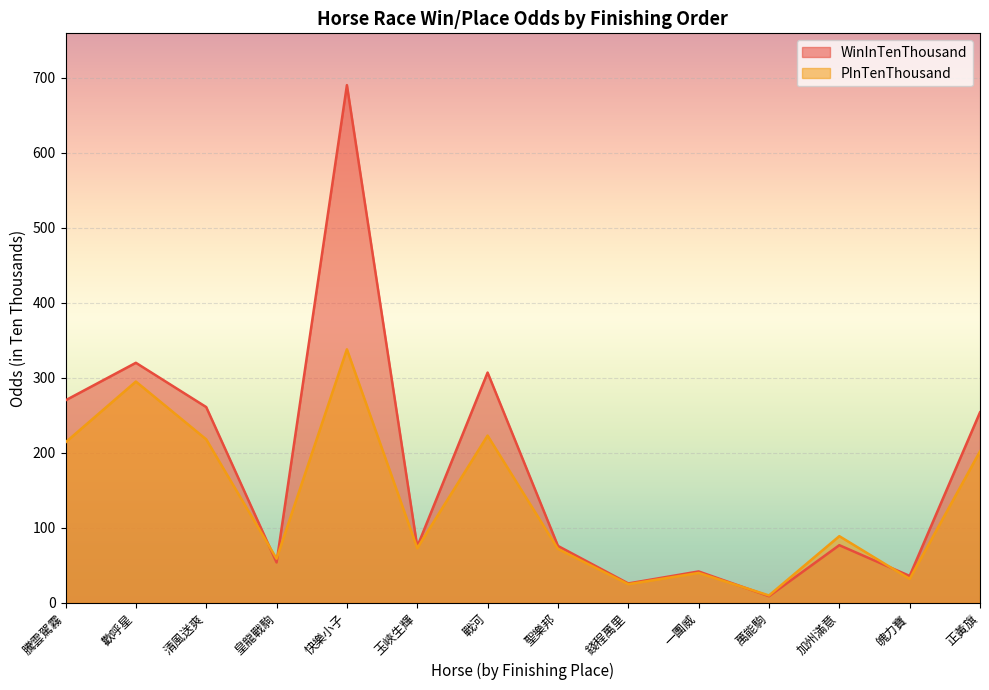

What is the minimum value for WinInTenThousand?

9